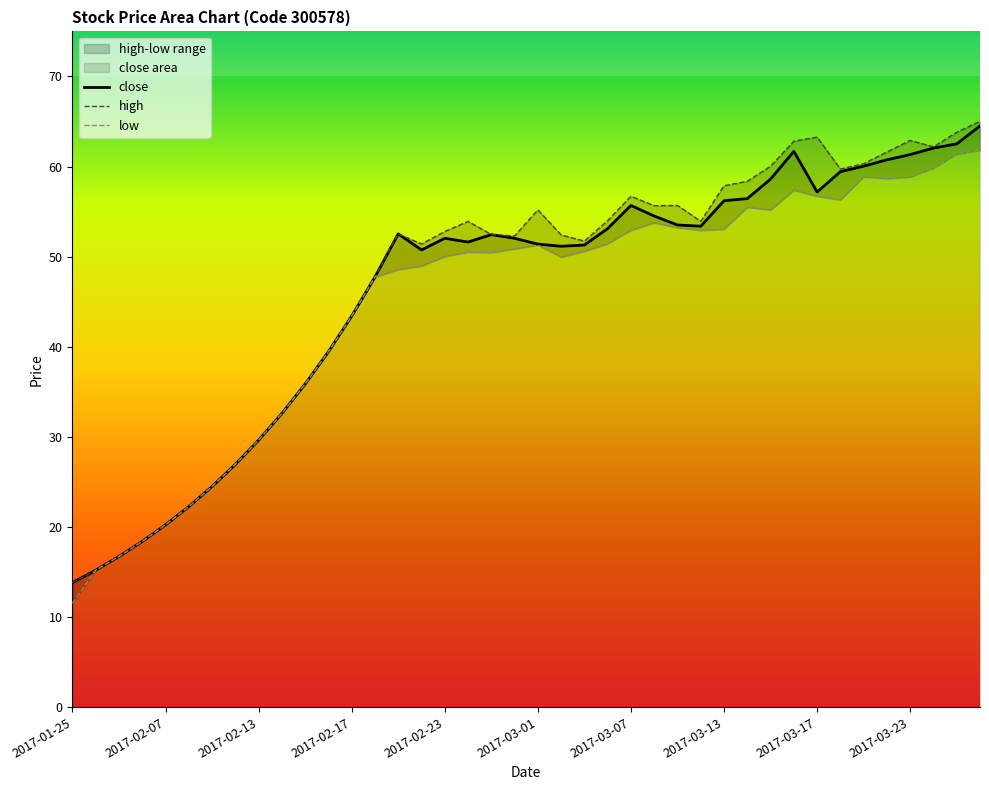

Which series has the widest spread of values?

high